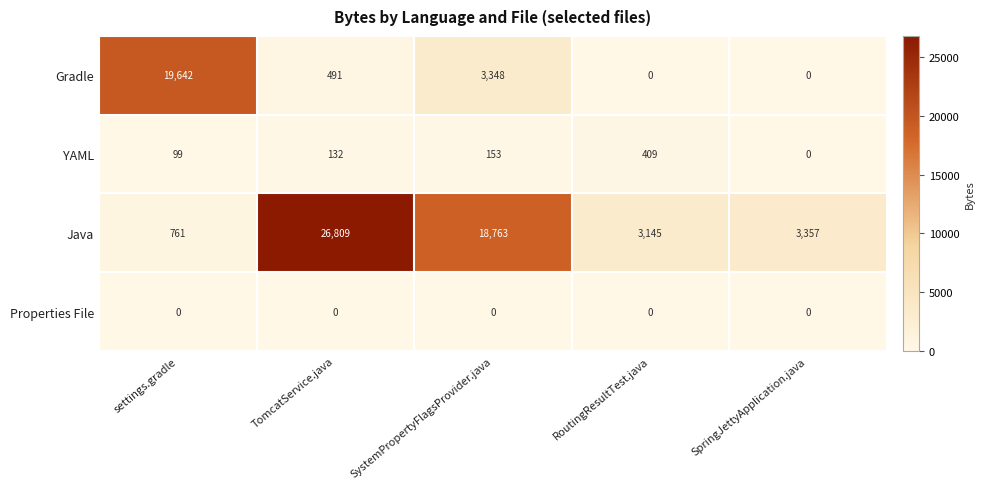

List the labels in order of YAML value, smallest first.

SpringJettyApplication.java, settings.gradle, TomcatService.java, SystemPropertyFlagsProvider.java, RoutingResultTest.java